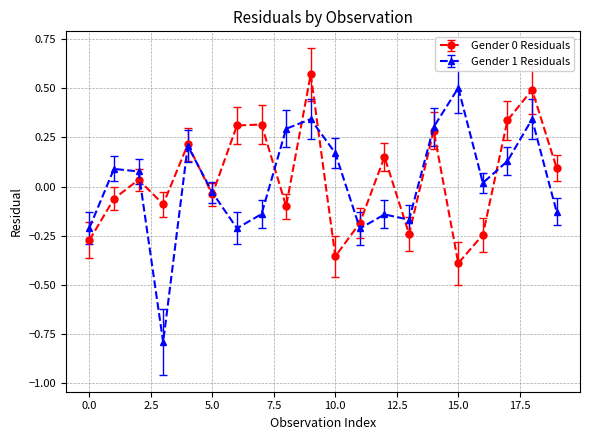

What is the minimum value for Gender 1 Residuals?

-0.8